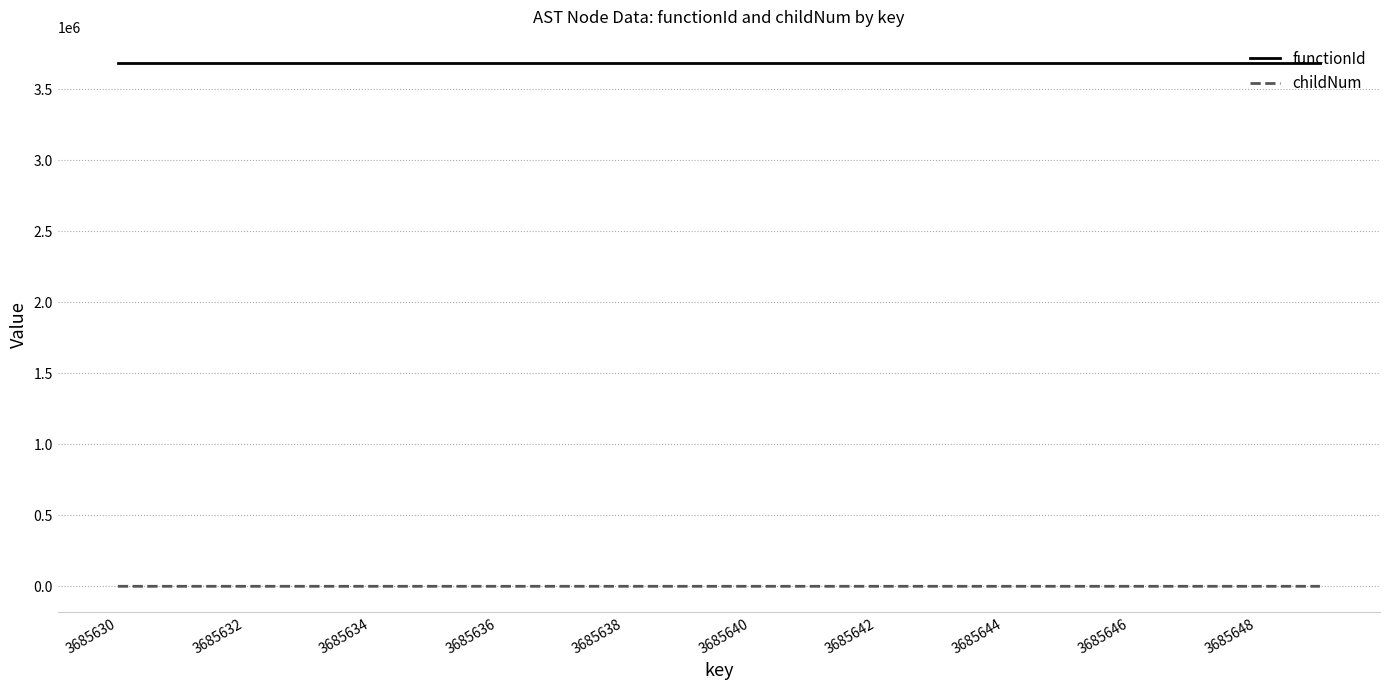

Which series has the largest total across all categories?

functionId